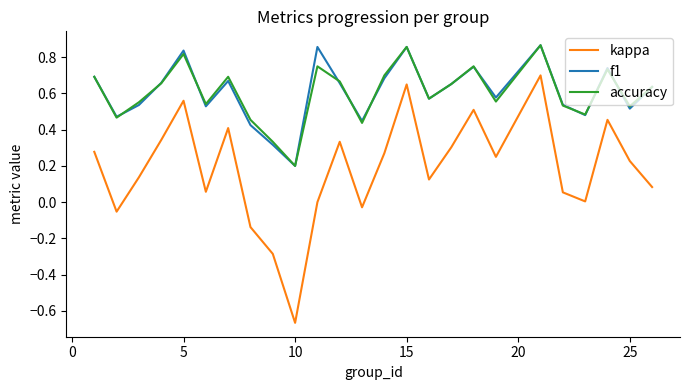

True or false: accuracy and kappa intersect in this chart.

False